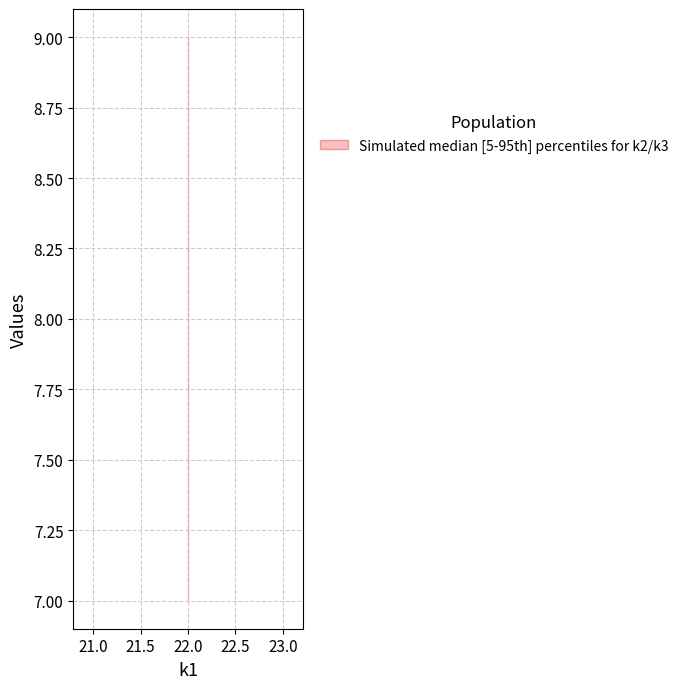

Is this an area chart (filled region under the line)?

No